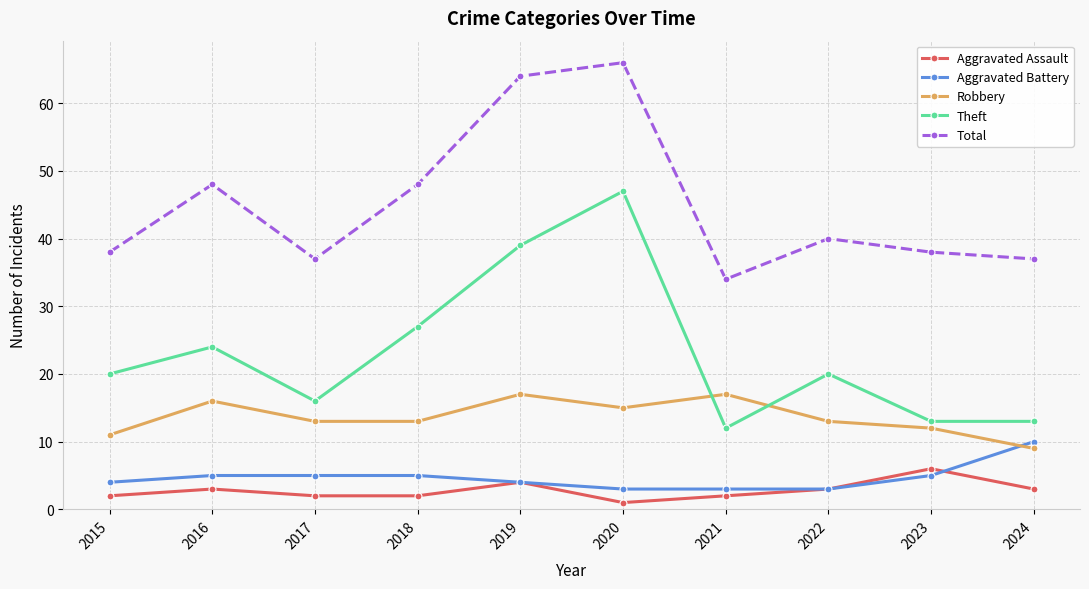

What is the total value across all series at 2023?

74